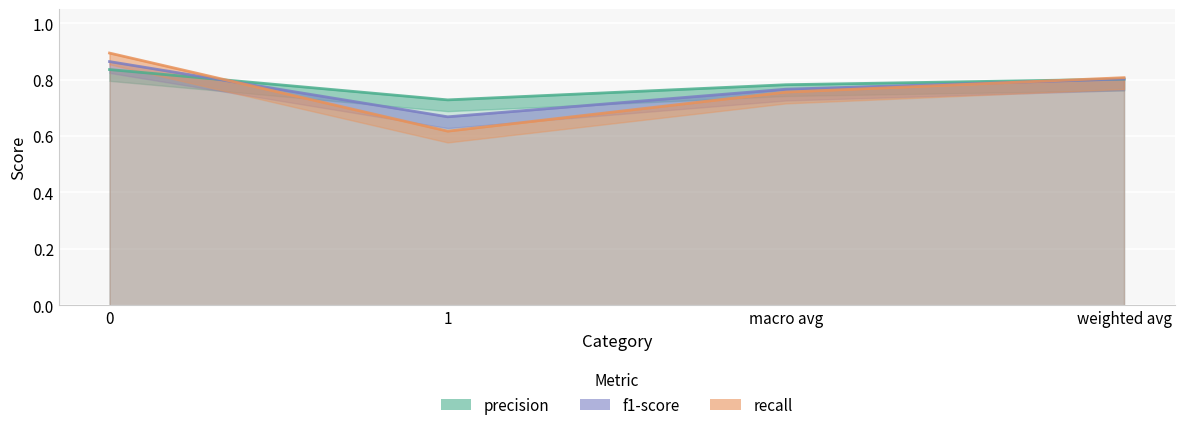

What is the label of the 4th point from the left?

weighted avg